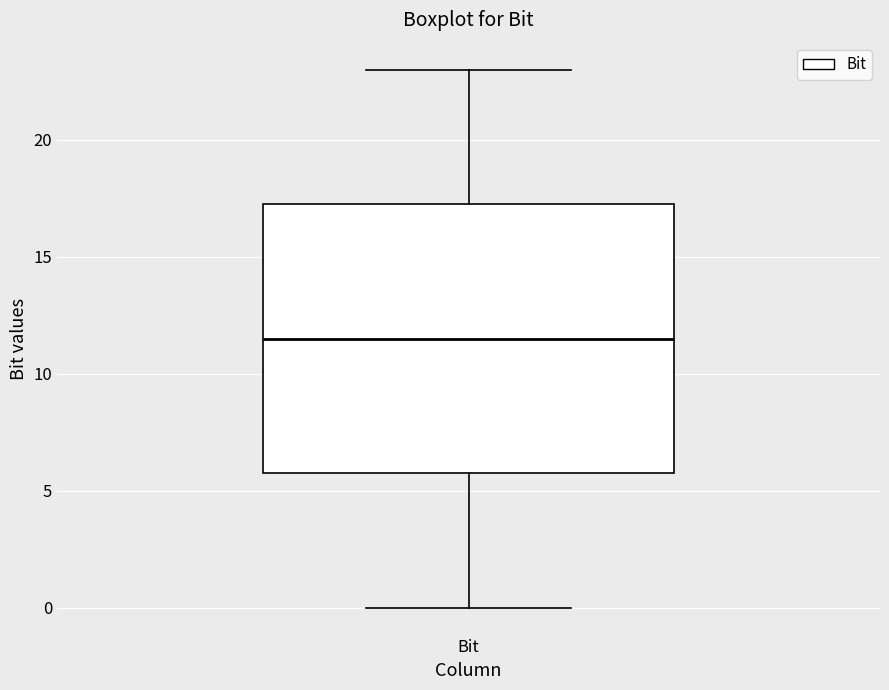

Transcribe this box plot: give where the median line is, the range the box spans, and where the two whiskers end, as read against the y-axis. The values are not printed on the chart, so give them approximately, as read against the axis.

median 11.5, box 6.0 to 17.5, whiskers 0.0 to 23.0